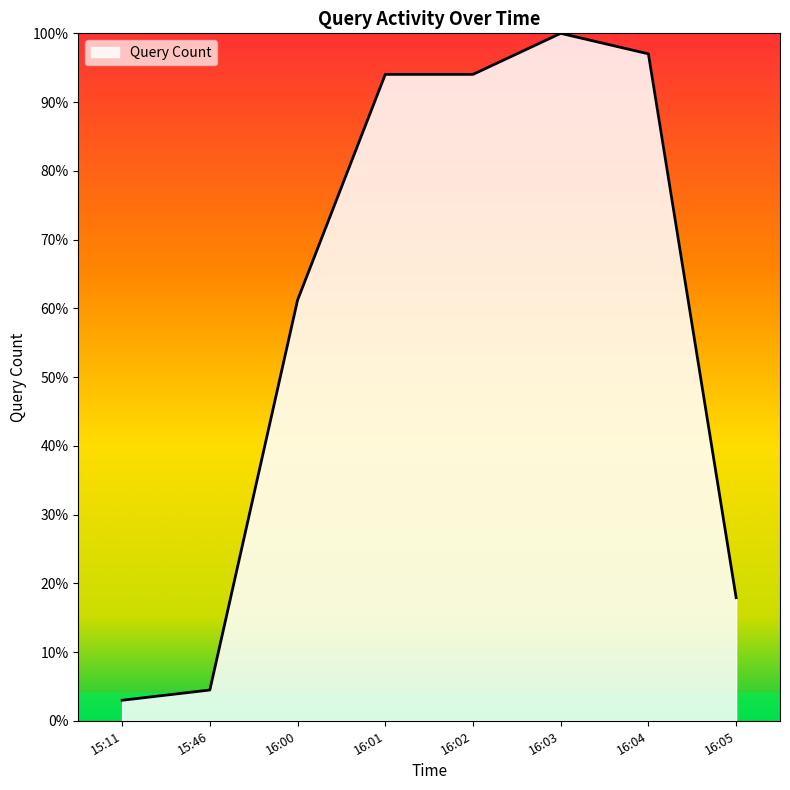

Read the value at 16:00.

61.2